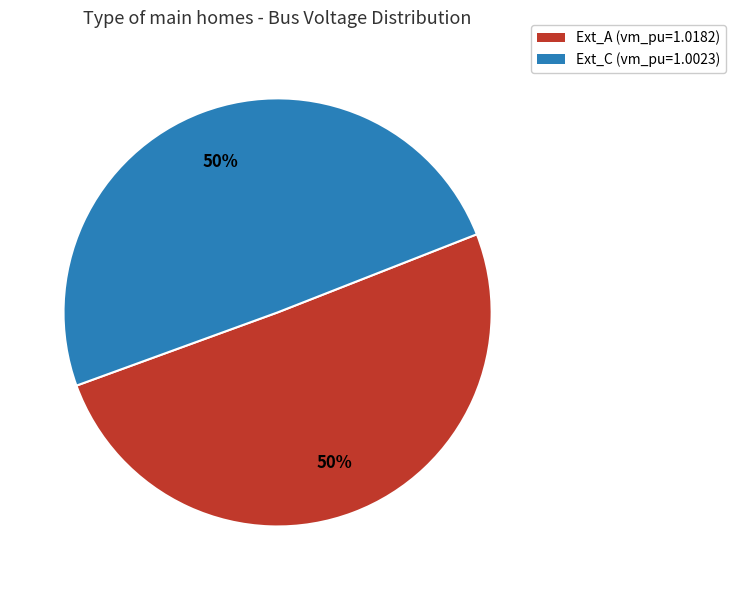

Do Ext_C (vm_pu=1.0023) and Ext_A (vm_pu=1.0182) together represent more than half of the pie?

Yes